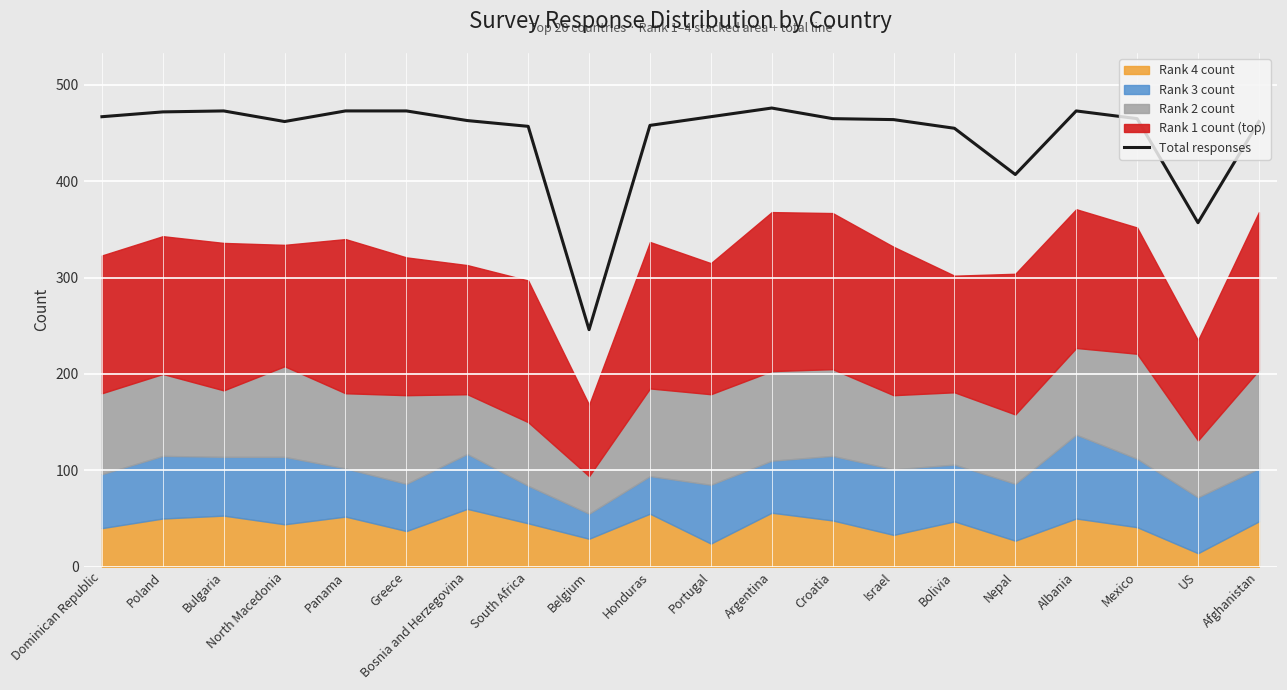

Is it true that the value at Bolivia is 774?

False